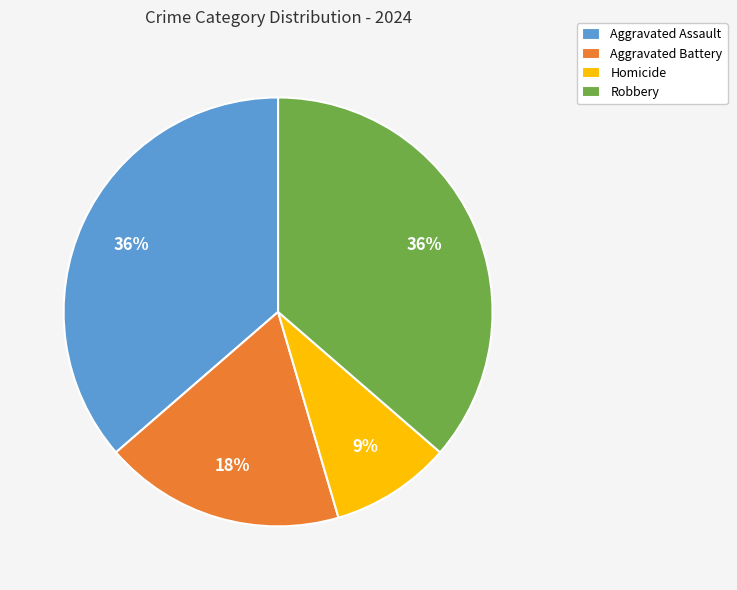

Does Homicide represent more than half of the total?

No